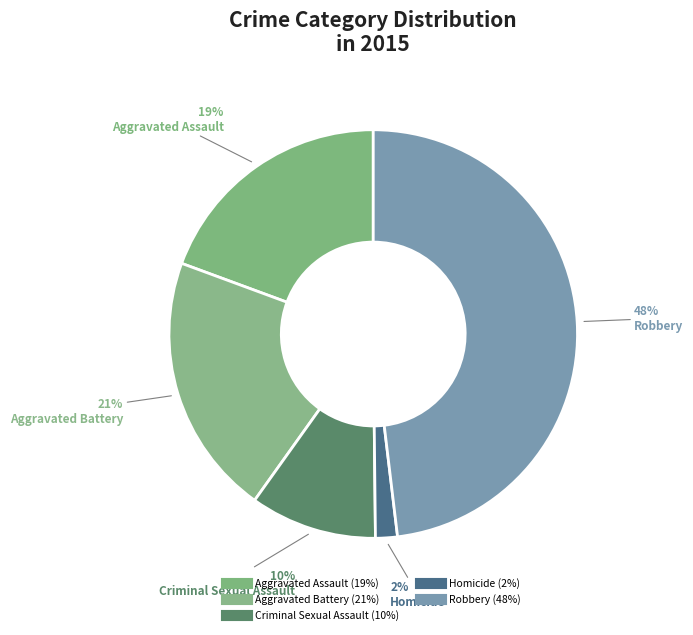

What is the total percentage of Criminal Sexual Assault and Aggravated Assault?

29.4%